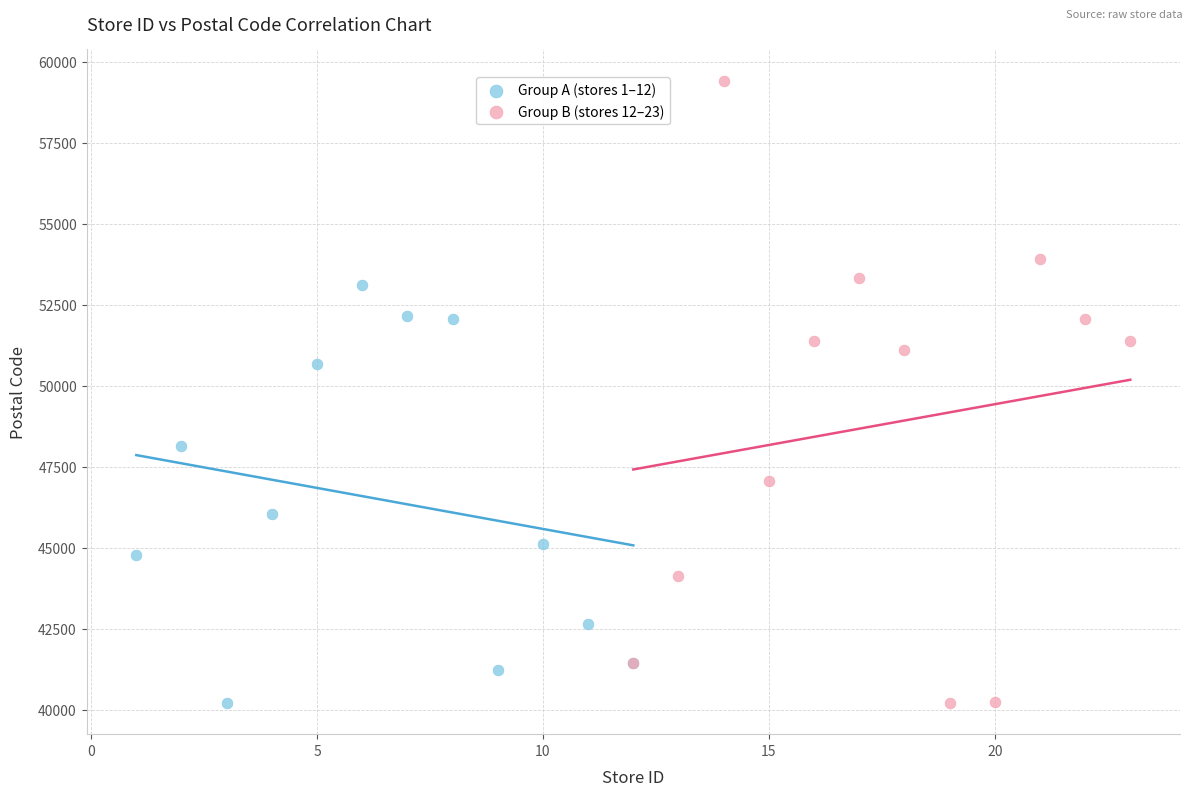

Which series has the largest Y range (max minus min)?

Group B (stores 12–23)